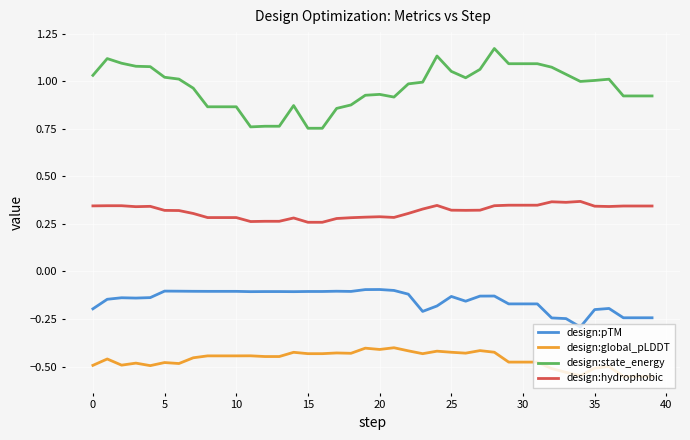

True or false: design:state_energy and design:global_pLDDT cross at least once.

False